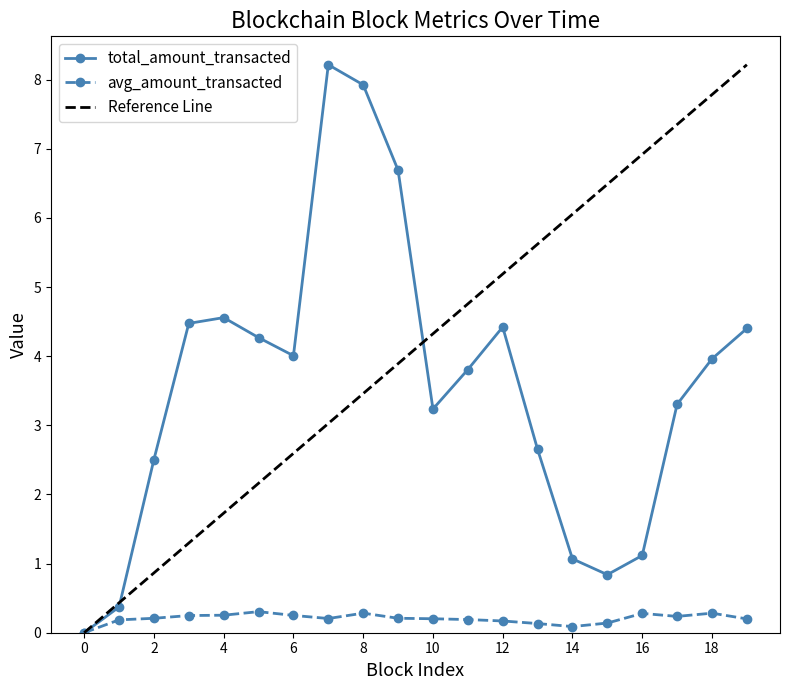

True or false: avg_amount_transacted and total_amount_transacted cross at least once.

False